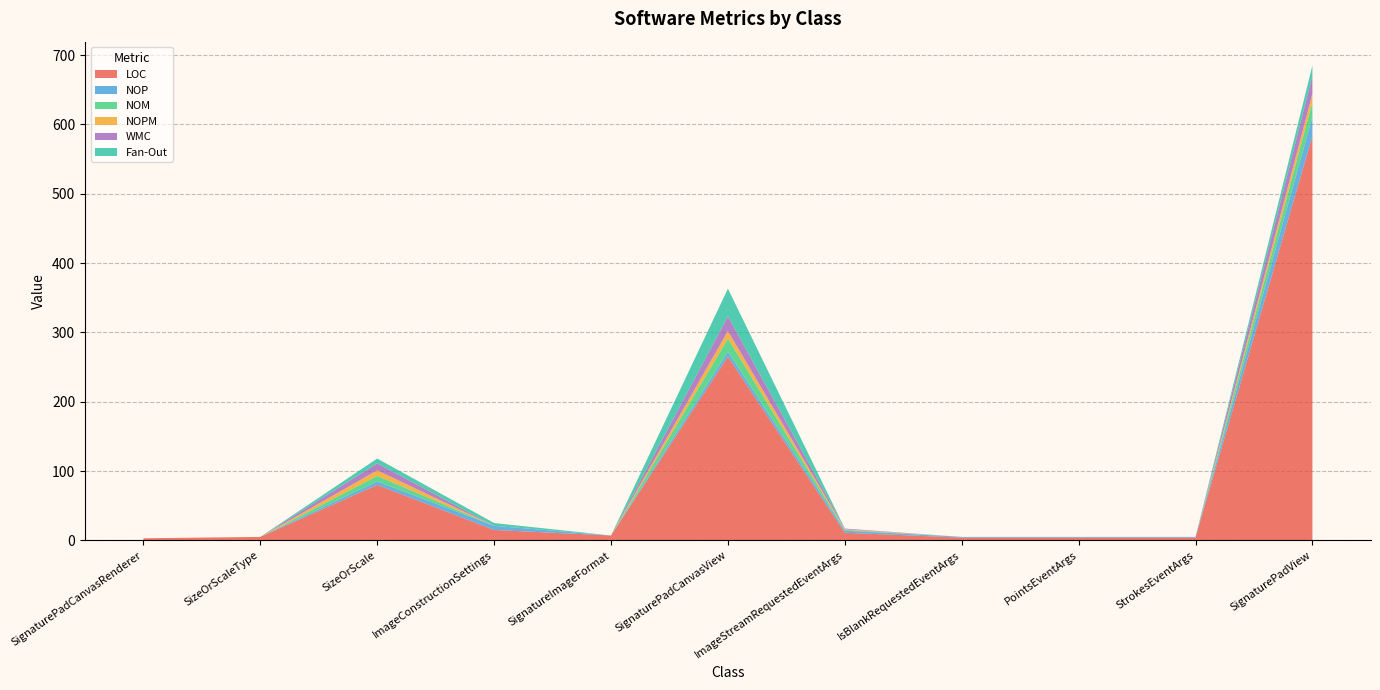

Reading right to left, extract all data points from this chart.

LOC: 583	4	4	4	11	265	7	15	80	5	3
NOP: 28	1	1	1	3	7	0	6	5	0	0
NOM: 21	0	0	0	1	19	0	0	8	0	0
NOPM: 12	0	0	0	1	11	0	0	8	0	0
WMC: 26	0	0	0	1	21	0	0	10	0	0
Fan-Out: 15	0	0	0	0	40	0	4	7	0	0